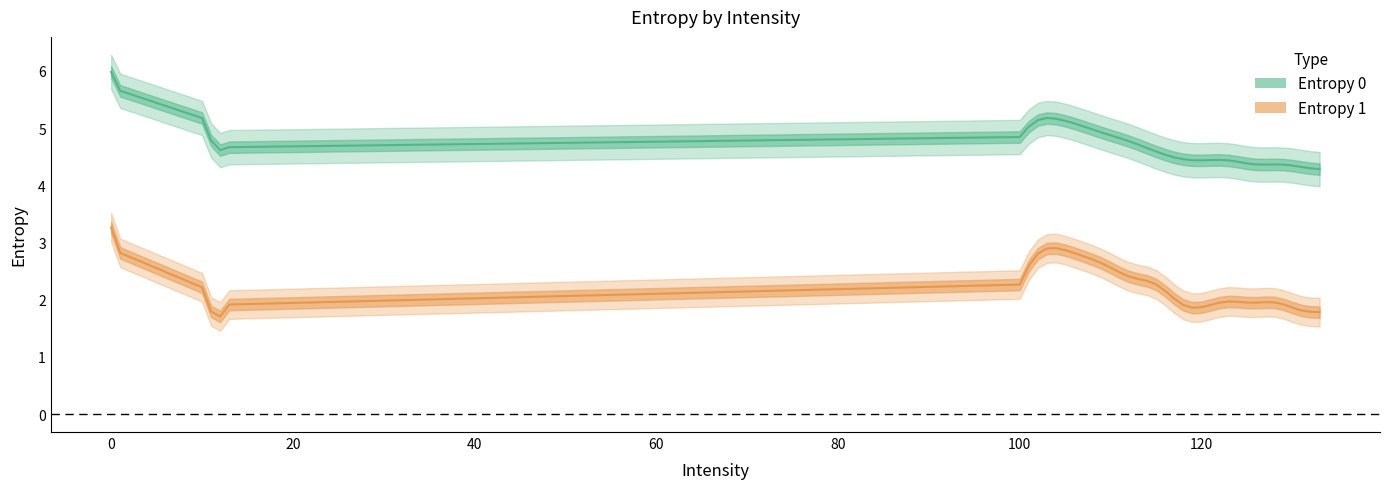

List the series in order of their peak value, lowest first.

Entropy 1, Entropy 0